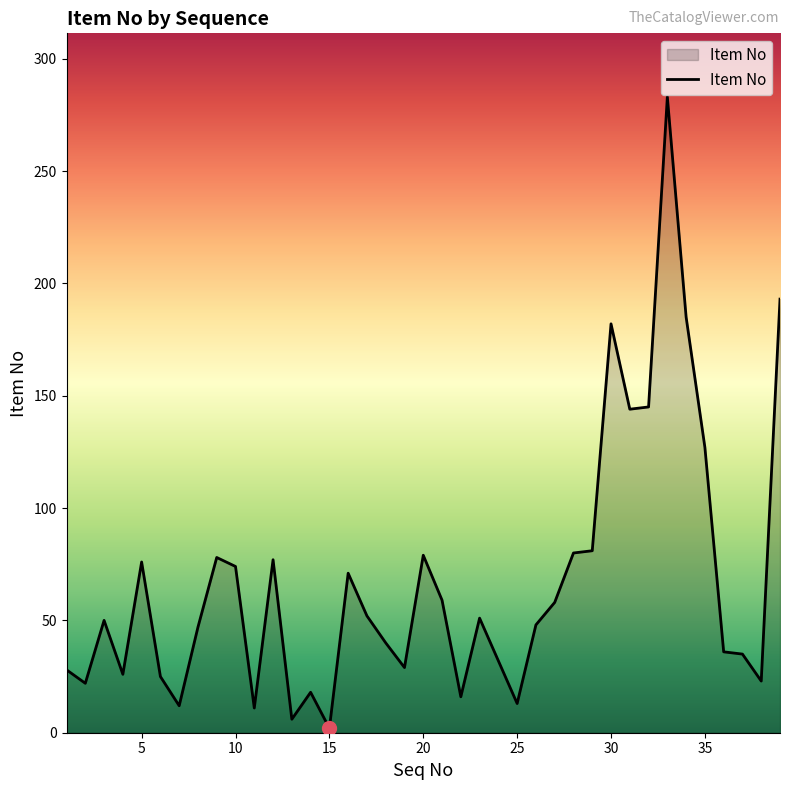

What is the difference between the maximum and minimum values?

281